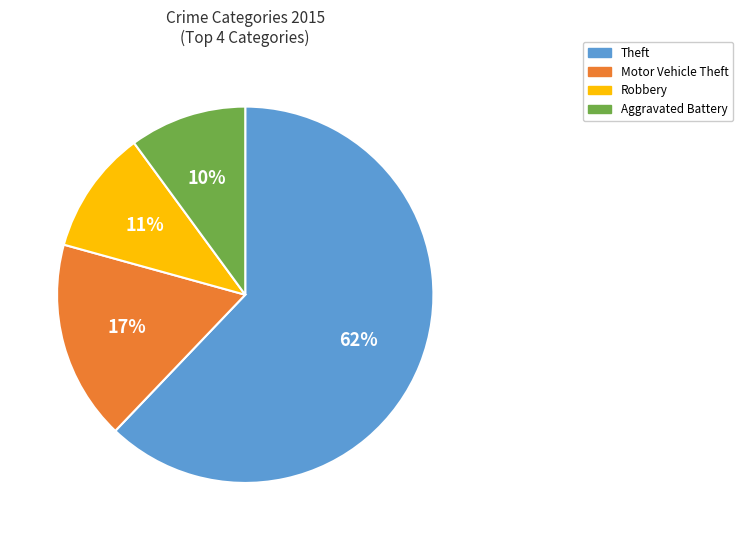

Which slice is the largest?

Theft